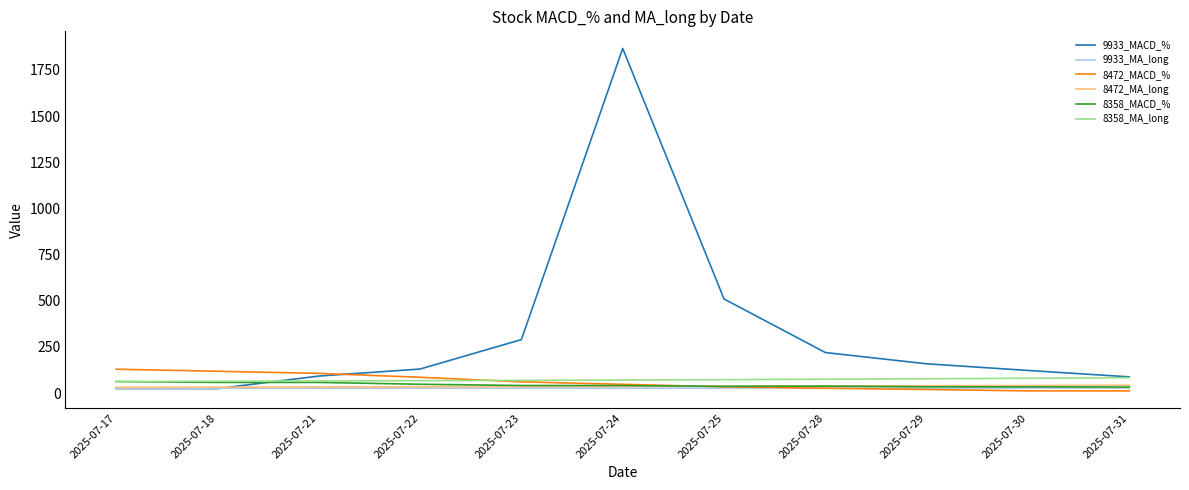

Is the value of 8358_MA_long at 2025-07-23 greater than the value of 9933_MACD_% at 2025-07-17?

Yes